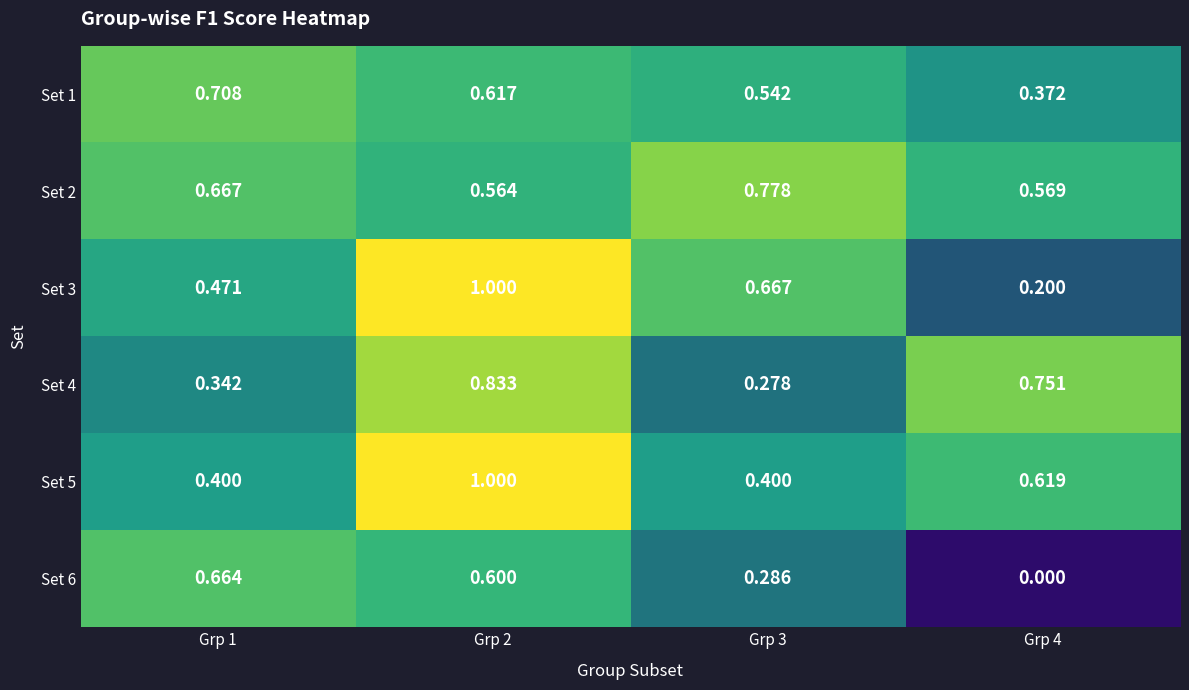

Is the value of Set 1 at Grp 2 greater than the value of Set 4 at Grp 1?

Yes